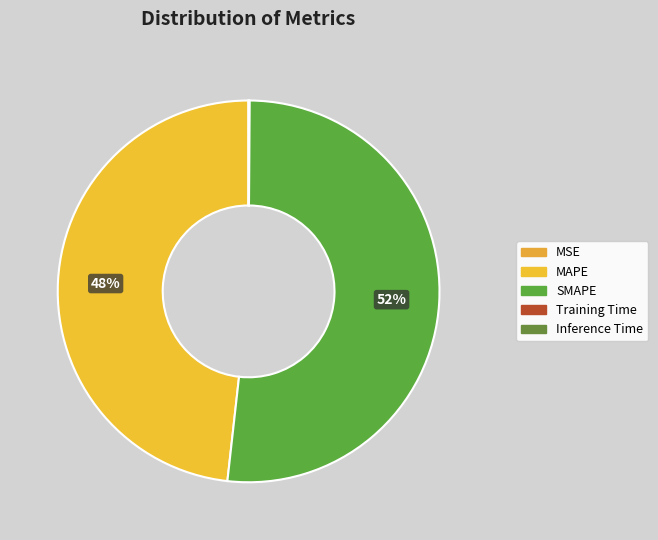

True or false: Inference Time accounts for 1% of the total.

False